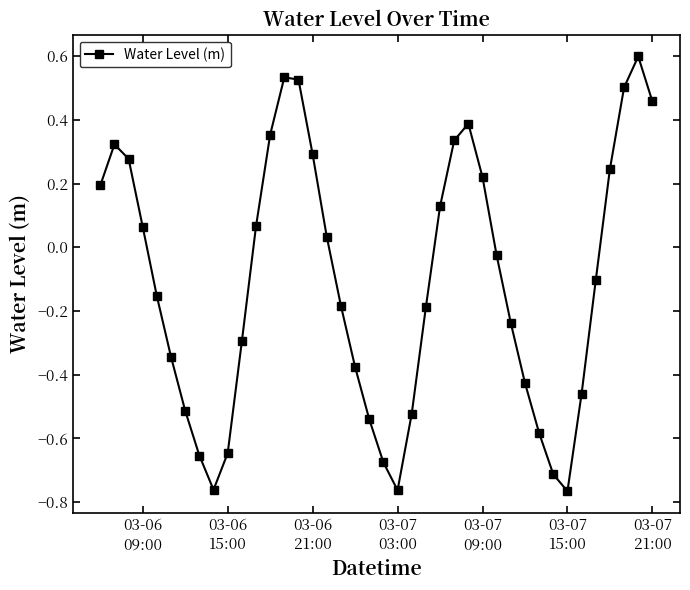

What is the maximum value shown in the chart?

0.6